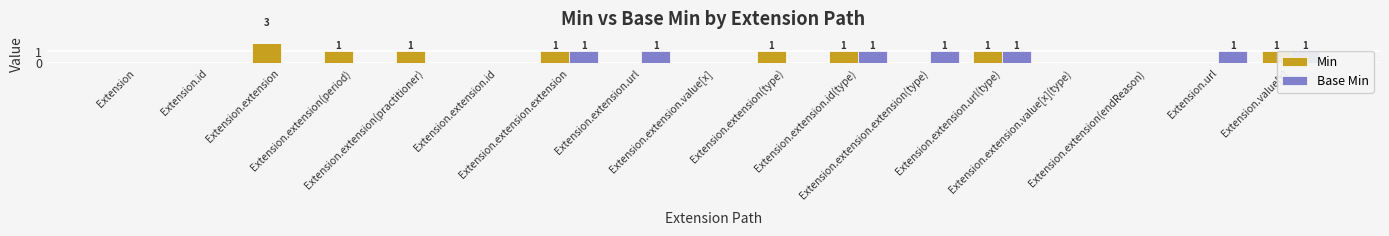

How many Min values are between 0 and 1?

16